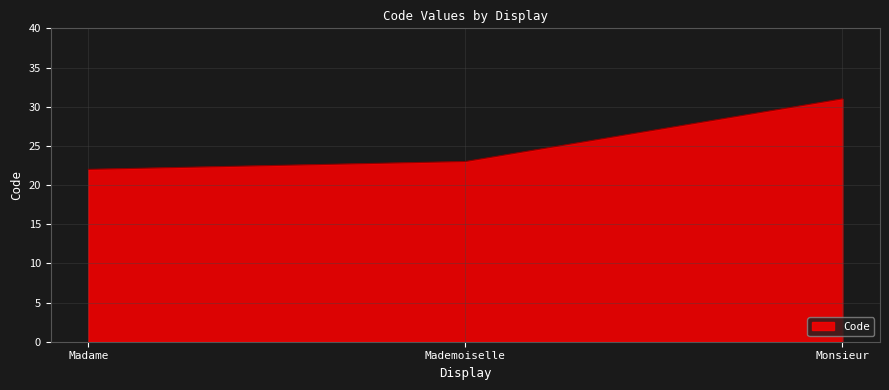

What is the average value?

25